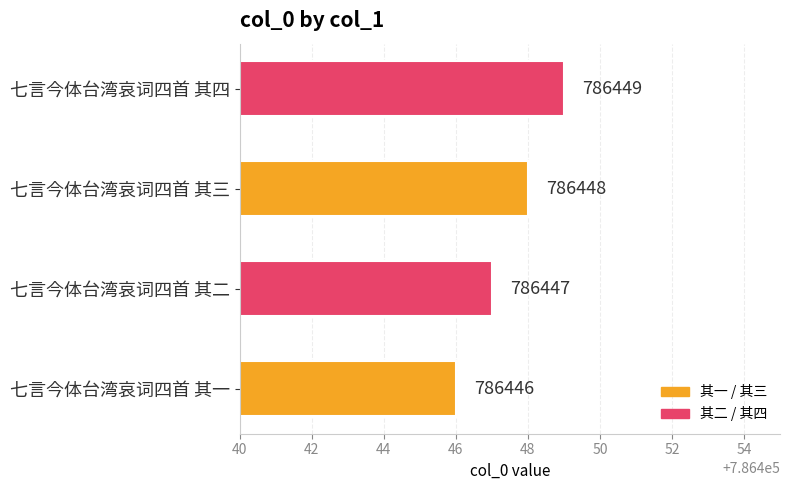

What is the average value?

786448